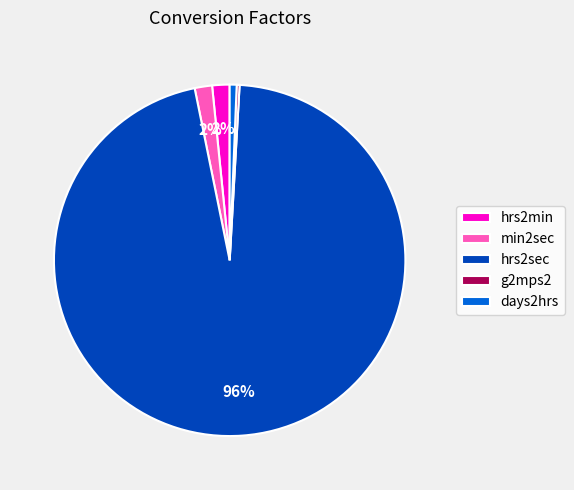

Does any single category account for the majority?

Yes